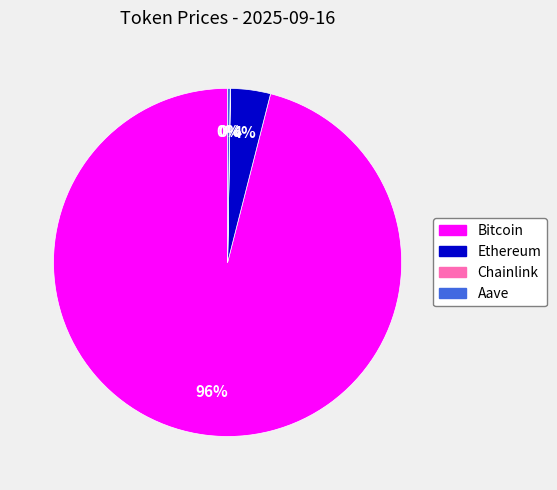

Which slice represents more than half of the pie?

Bitcoin